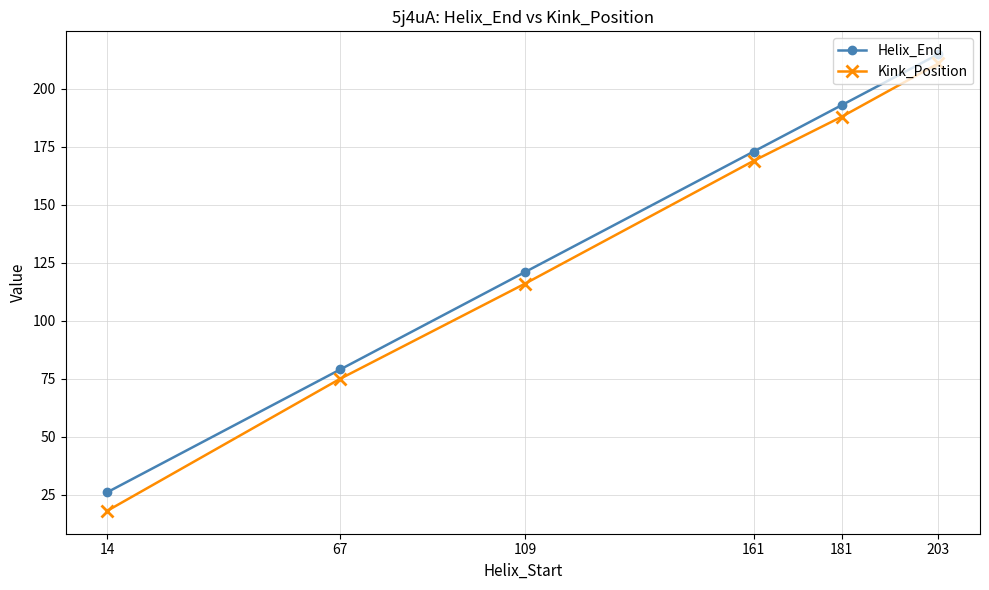

How many data points does each series have?

6